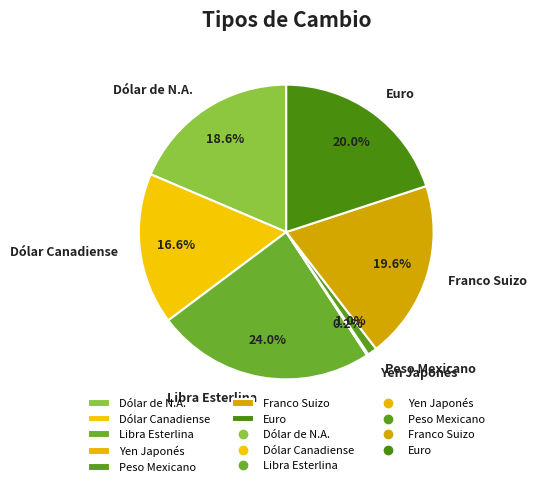

Combined, do Dólar de N.A. and Libra Esterlina account for over 50%?

No